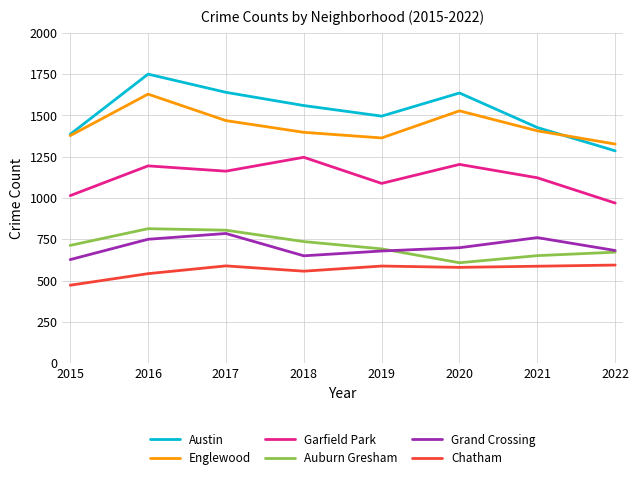

At which label does Englewood first exceed 1406?

2016